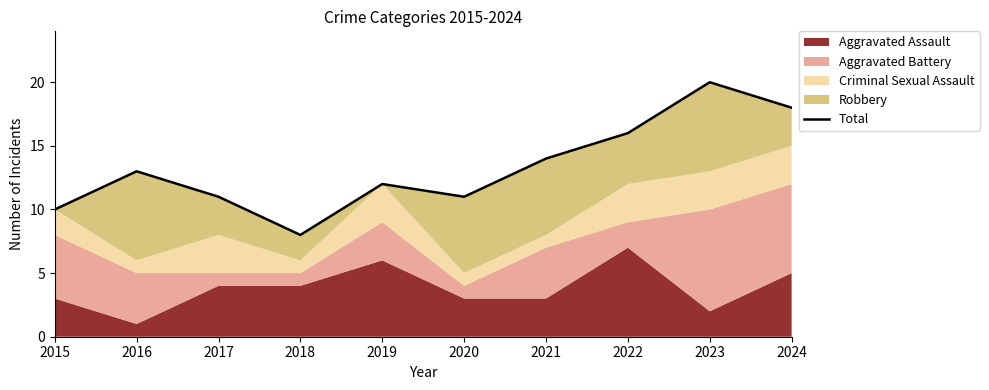

How many values exceed 13?

4